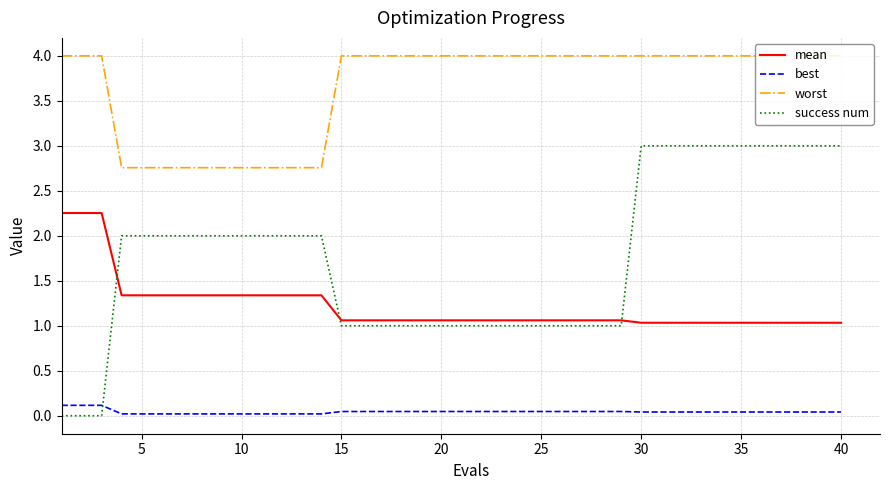

Which series has the widest spread of values?

success num